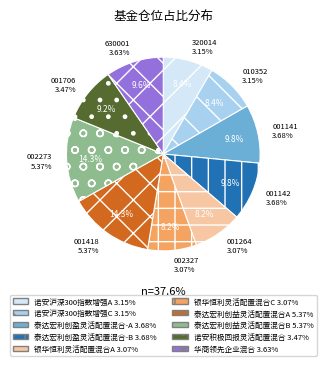

How many slices are in this pie chart?

10